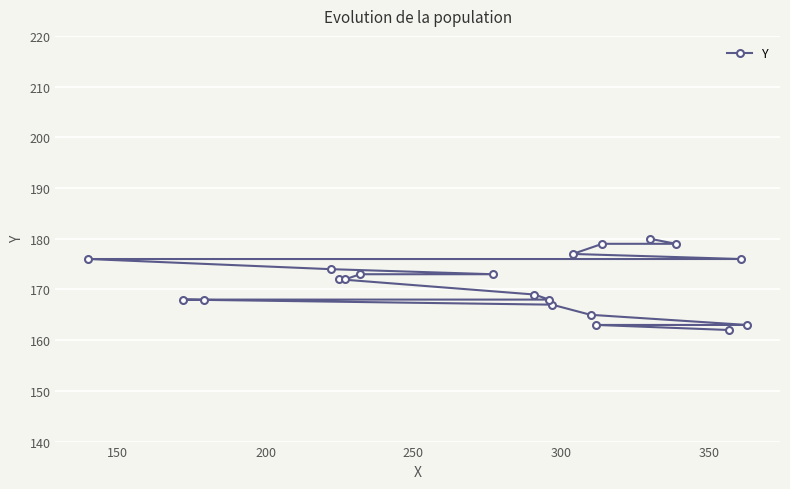

What is the value of the 20th point from the left?

163